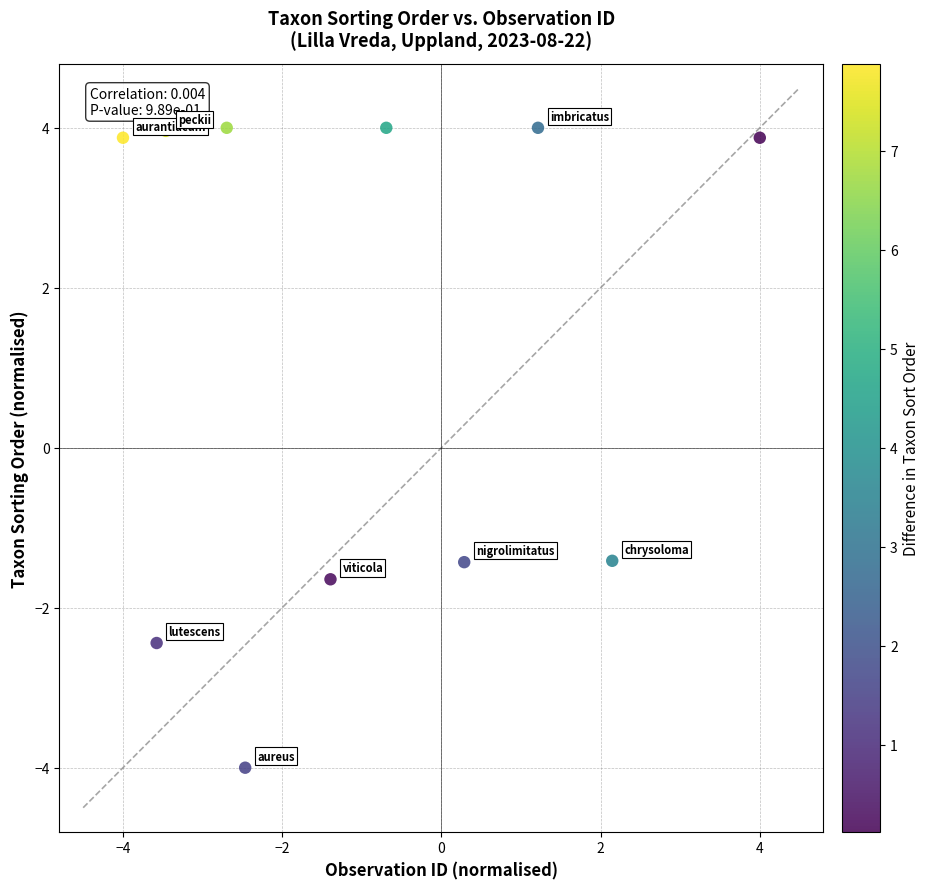

What is the range of Y values (max minus min)?

8.0